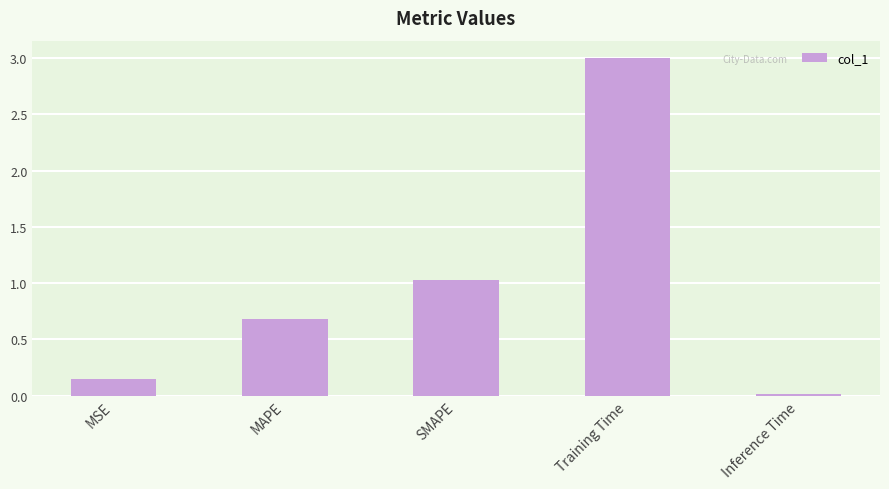

What is the difference between the values at Training Time and SMAPE?

2.0